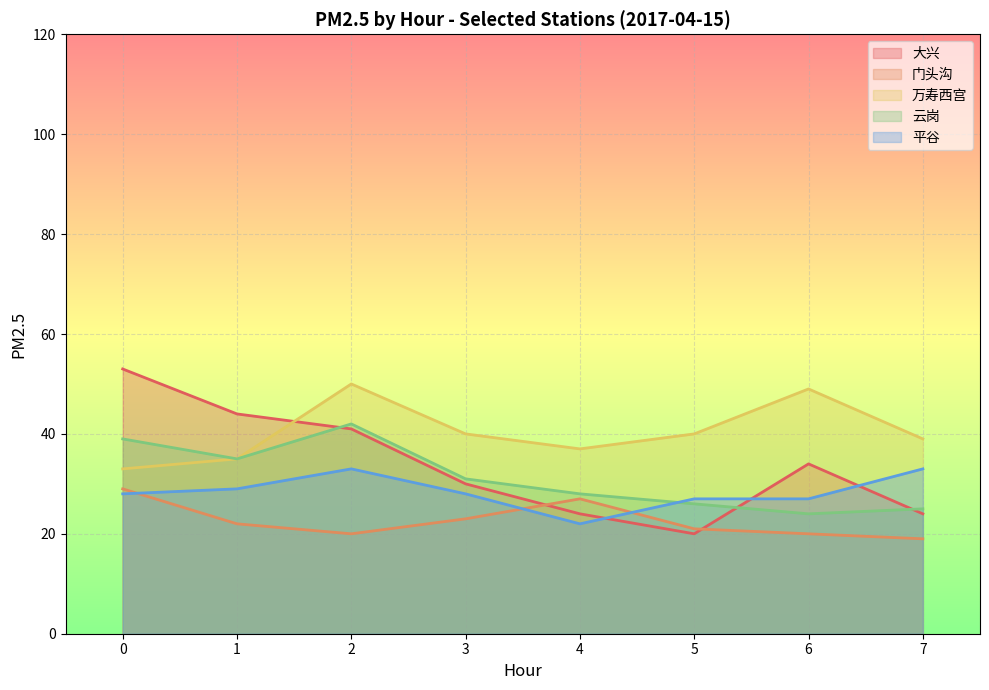

At how many categories does at least one series exceed 34?

8